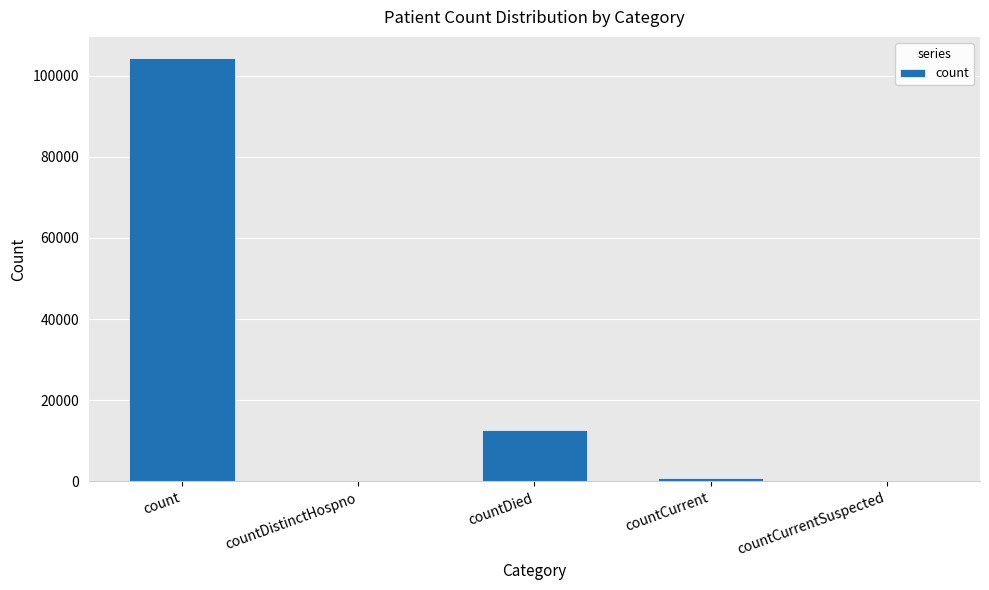

What is the change in value from count to countCurrentSuspected?

-104323